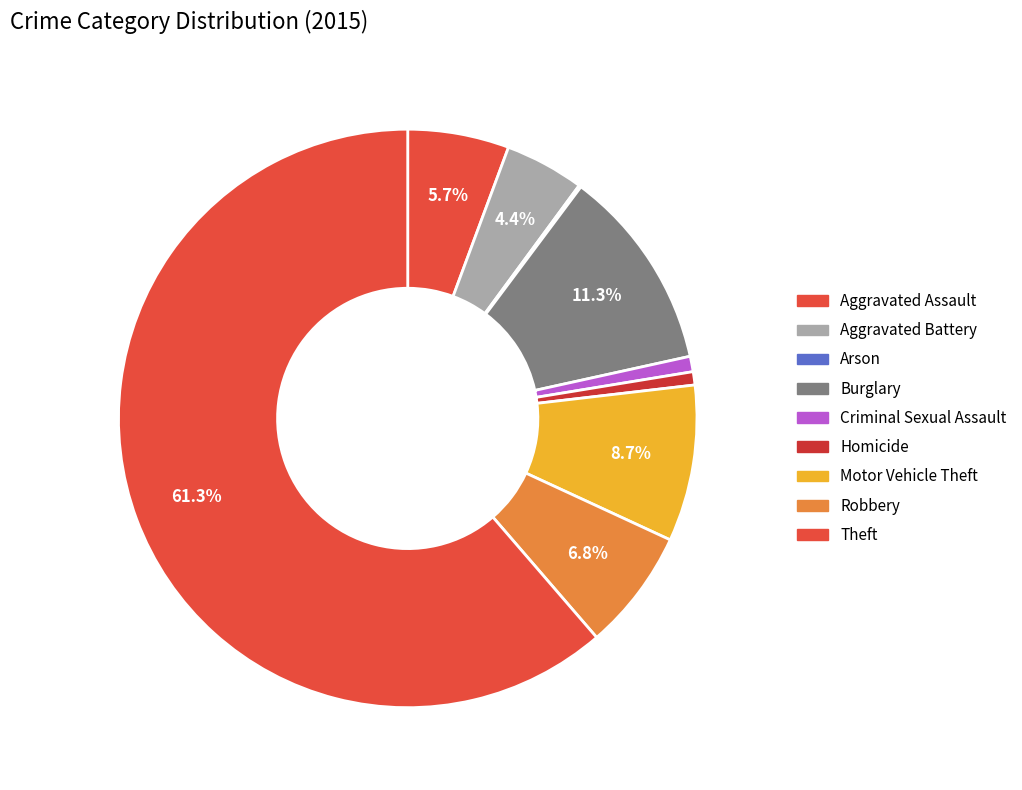

What percentage is the Aggravated Assault slice, to the nearest percent?

6%